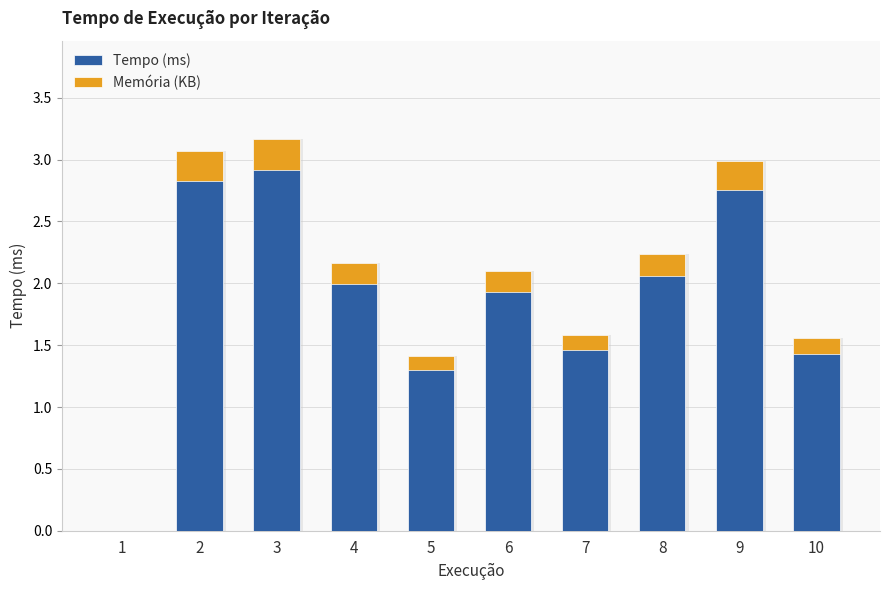

Count the number of categories in the chart.

10